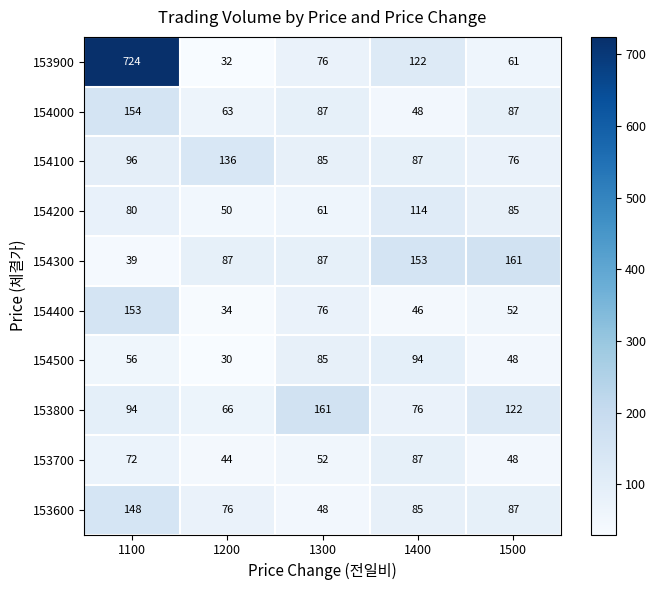

At which label is 153900 closest to 378?

1400